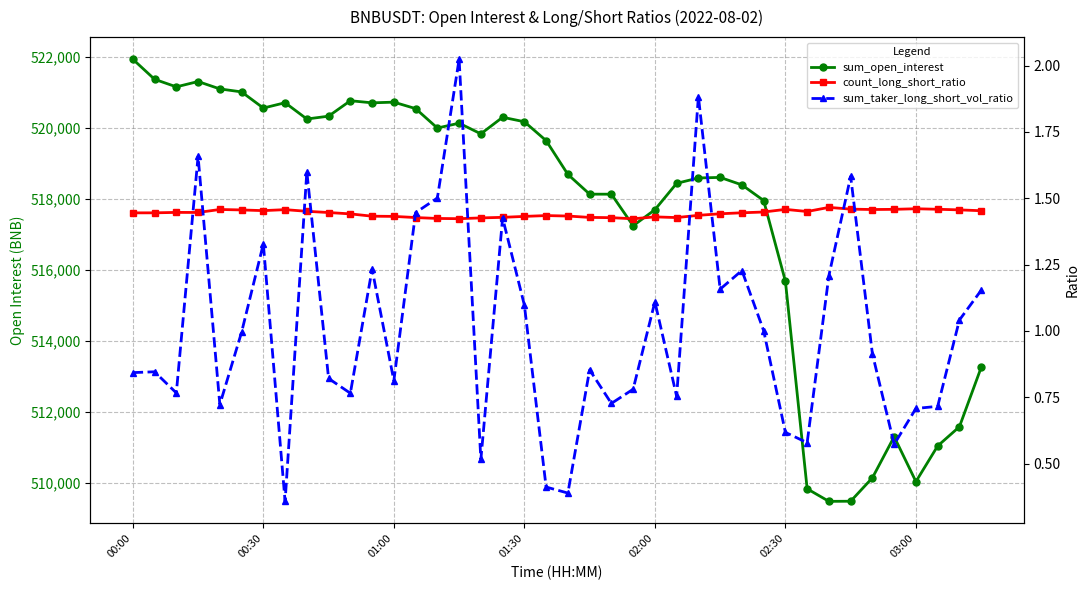

Reading right to left, list all the values displayed in this chart.

sum_open_interest: 513257.4	511590.3	511049.5	510047.5	511309.7	510153.6	509494.8	509491.1	509844.4	515683.3	517953.8	518393.3	518603.7	518587.8	518436.9	517694.8	517243.5	518131.4	518132.4	518688.7	519638.5	520169.2	520295.6	519829.0	520129.0	519992.2	520538.9	520720.6	520701.4	520760.8	520326.2	520246.5	520704.7	520554.5	521008.8	521092.8	521300.9	521150.6	521363.6	521928.3
count_long_short_ratio: 1.5	1.5	1.5	1.5	1.5	1.5	1.5	1.5	1.5	1.5	1.4	1.4	1.4	1.4	1.4	1.4	1.4	1.4	1.4	1.4	1.4	1.4	1.4	1.4	1.4	1.4	1.4	1.4	1.4	1.4	1.4	1.5	1.5	1.5	1.5	1.5	1.4	1.4	1.4	1.4
sum_taker_long_short_vol_ratio: 1.2	1.0	0.7	0.7	0.6	0.9	1.6	1.2	0.6	0.6	1.0	1.2	1.2	1.9	0.8	1.1	0.8	0.7	0.9	0.4	0.4	1.1	1.4	0.5	2.0	1.5	1.4	0.8	1.2	0.8	0.8	1.6	0.4	1.3	1.0	0.7	1.7	0.8	0.8	0.8